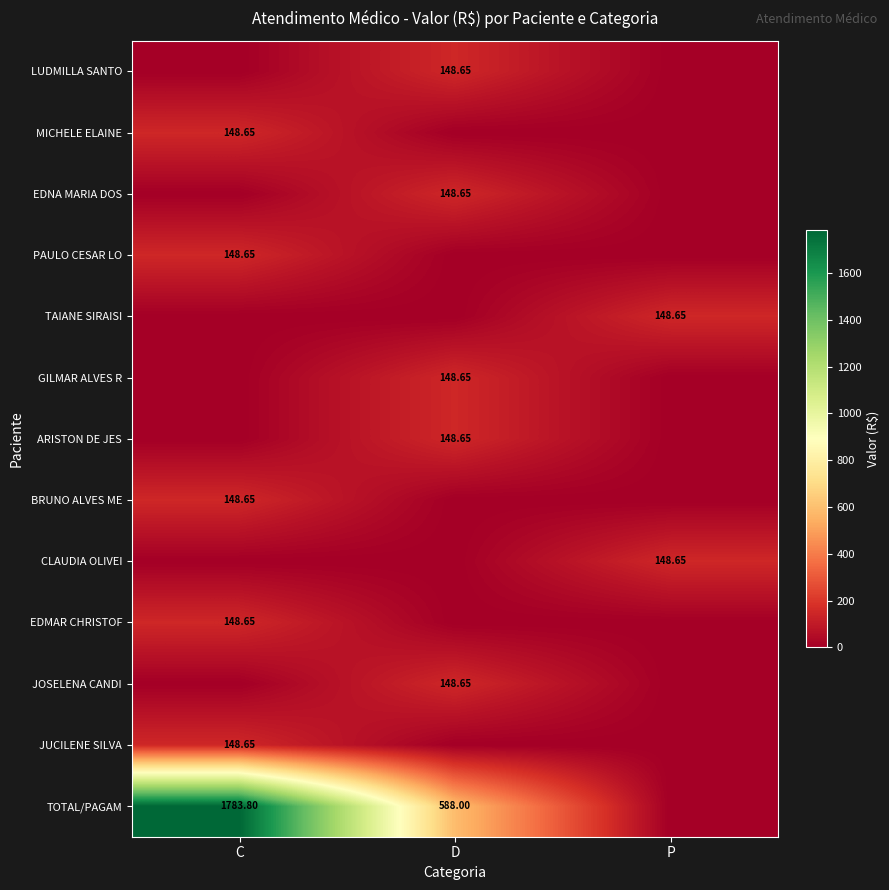

List the labels in order of EDMAR CHRISTOF value, smallest first.

D, P, C